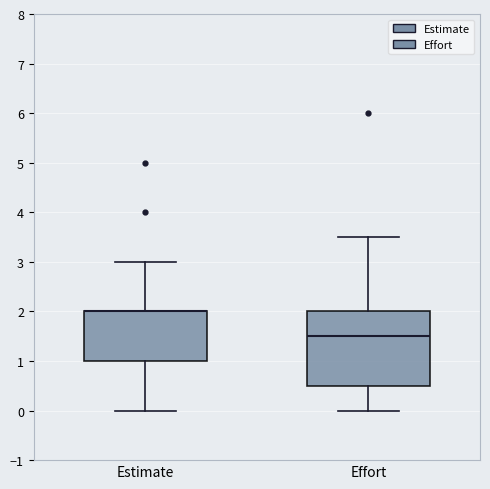

Comparing the boxes themselves (not the whiskers), which one is the tallest?

Effort